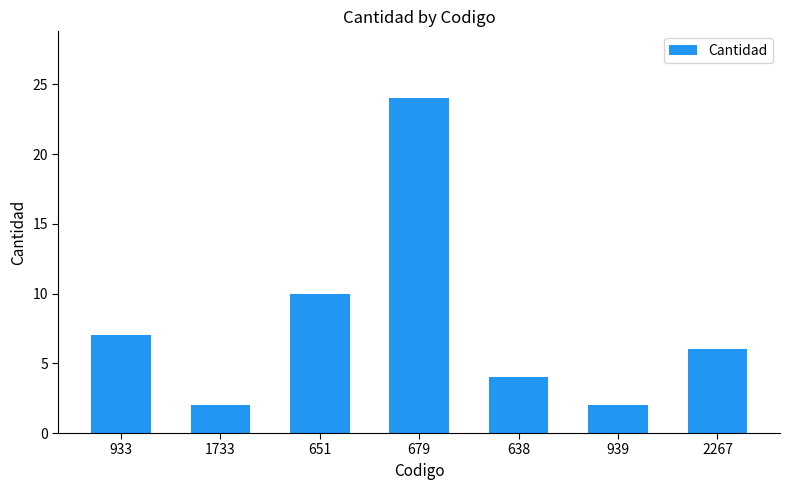

What is the label of the 5th bar from the right?

651